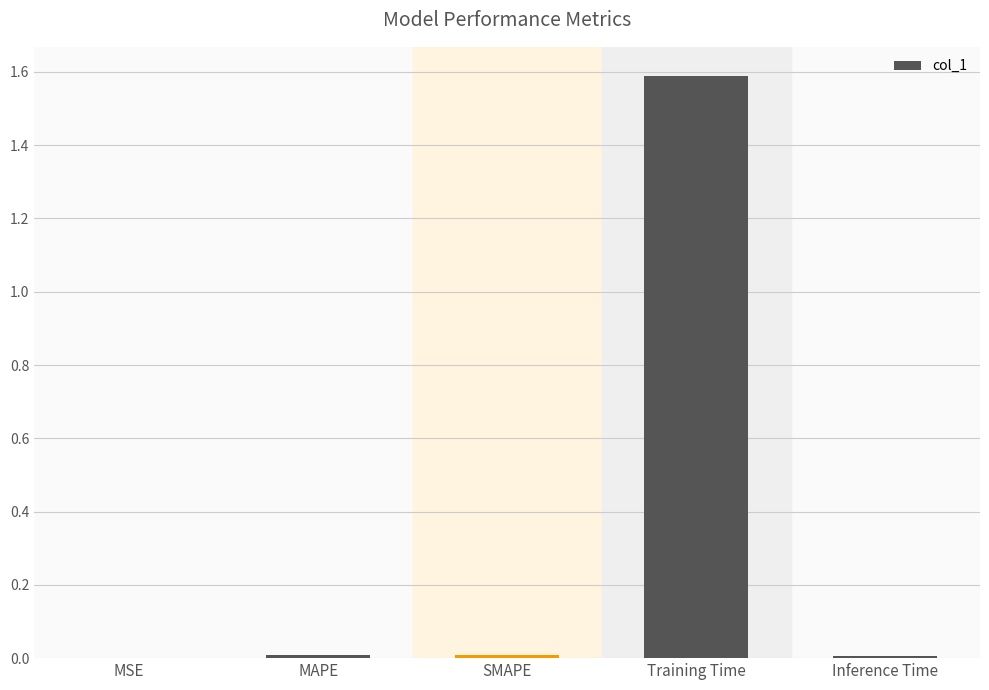

What is the difference between the values at Training Time and SMAPE?

1.6